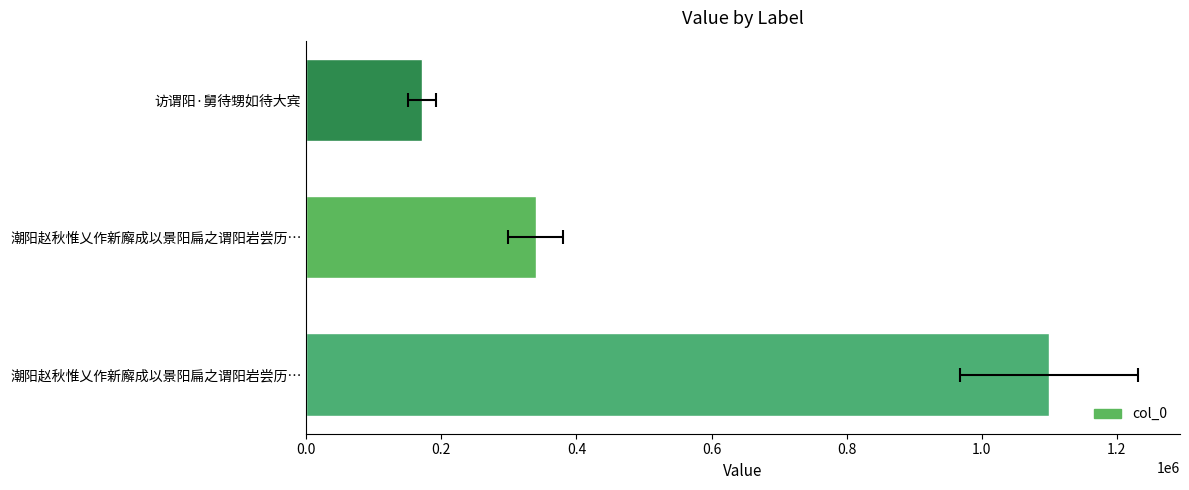

What is the minimum value shown in the chart?

171954